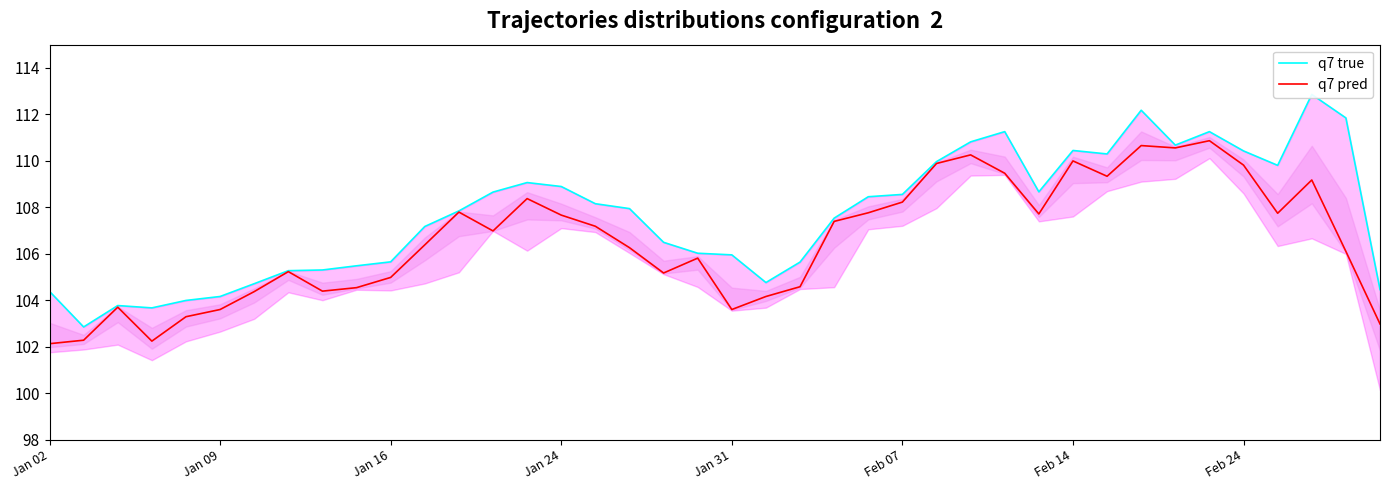

What is the difference between the maximum and second lowest values in the q7 pred series?

8.6